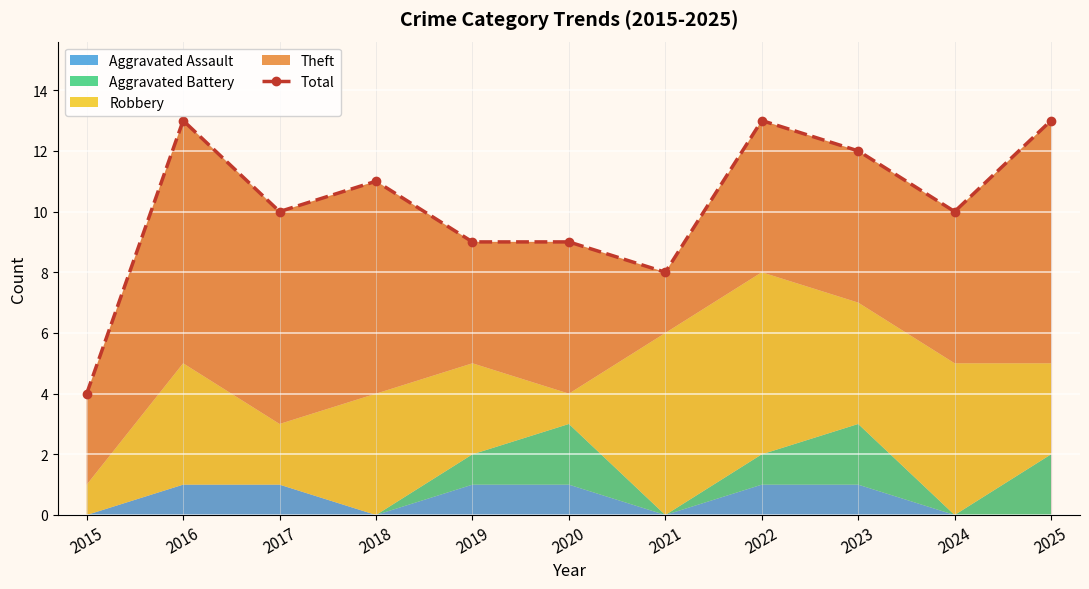

What value does the data have at 2024?

10